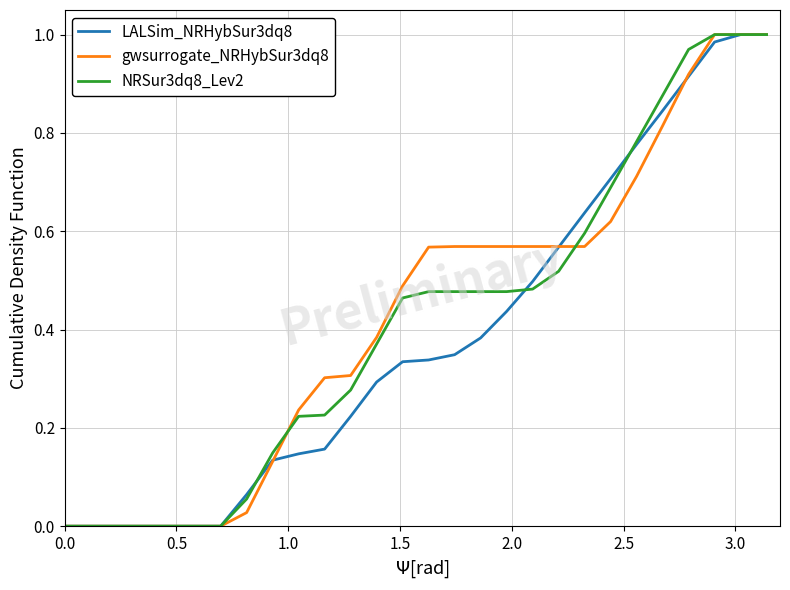

Rank the series by their average value, from lowest to highest.

LALSim_NRHybSur3dq8, NRSur3dq8_Lev2, gwsurrogate_NRHybSur3dq8